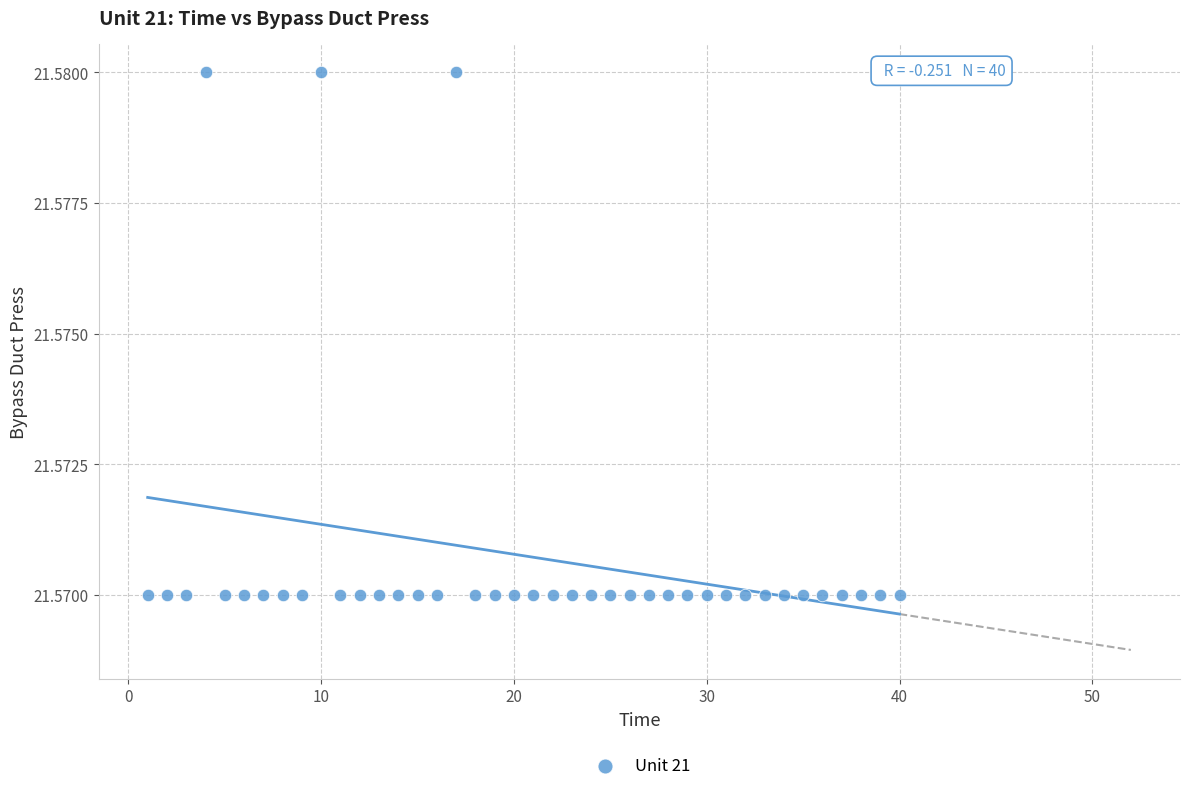

Count the number of points in this scatter plot.

40